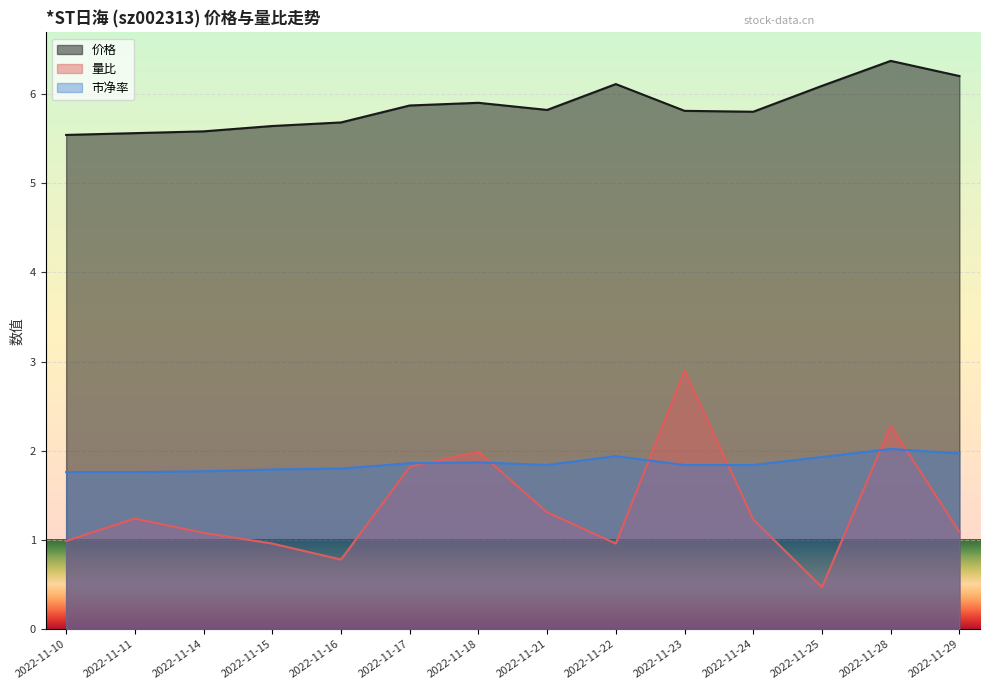

Reading left to right, list all the values displayed in this chart.

价格: 2022-11-10=5.5	2022-11-11=5.6	2022-11-14=5.6	2022-11-15=5.6	2022-11-16=5.7	2022-11-17=5.9	2022-11-18=5.9	2022-11-21=5.8	2022-11-22=6.1	2022-11-23=5.8	2022-11-24=5.8	2022-11-25=6.1	2022-11-28=6.4	2022-11-29=6.2
量比: 2022-11-10=1.0	2022-11-11=1.2	2022-11-14=1.1	2022-11-15=1.0	2022-11-16=0.8	2022-11-17=1.8	2022-11-18=2.0	2022-11-21=1.3	2022-11-22=1.0	2022-11-23=2.9	2022-11-24=1.2	2022-11-25=0.5	2022-11-28=2.3	2022-11-29=1.1
市净率: 2022-11-10=1.8	2022-11-11=1.8	2022-11-14=1.8	2022-11-15=1.8	2022-11-16=1.8	2022-11-17=1.9	2022-11-18=1.9	2022-11-21=1.8	2022-11-22=1.9	2022-11-23=1.8	2022-11-24=1.8	2022-11-25=1.9	2022-11-28=2.0	2022-11-29=2.0